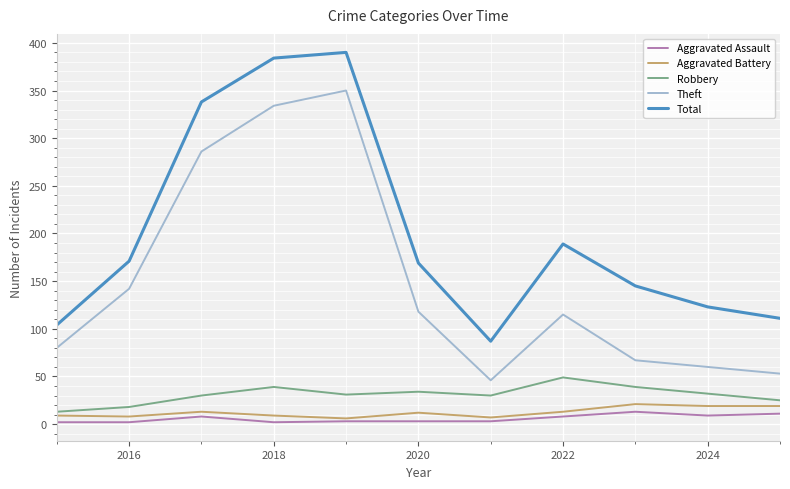

True or false: Theft and Total intersect in this chart.

False